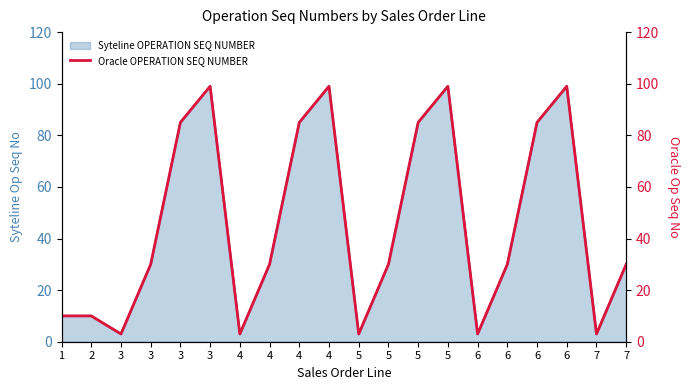

What is the greatest value displayed?

99